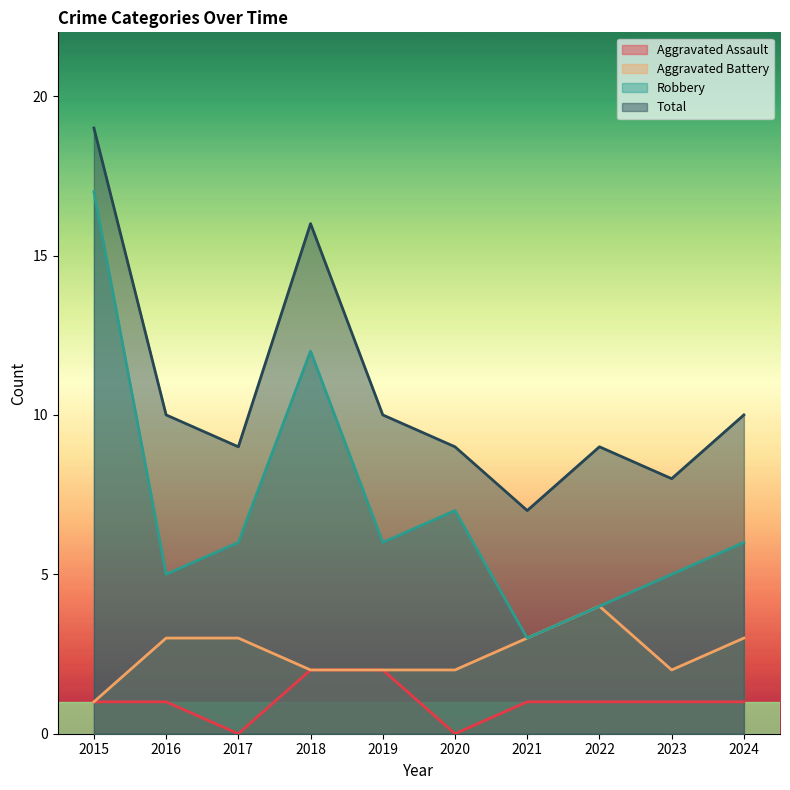

Reading left to right, list all the values displayed in this chart.

Aggravated Assault: 2015=1	2016=1	2017=0	2018=2	2019=2	2020=0	2021=1	2022=1	2023=1	2024=1
Aggravated Battery: 2015=1	2016=3	2017=3	2018=2	2019=2	2020=2	2021=3	2022=4	2023=2	2024=3
Robbery: 2015=17	2016=5	2017=6	2018=12	2019=6	2020=7	2021=3	2022=4	2023=5	2024=6
Total: 2015=19	2016=10	2017=9	2018=16	2019=10	2020=9	2021=7	2022=9	2023=8	2024=10